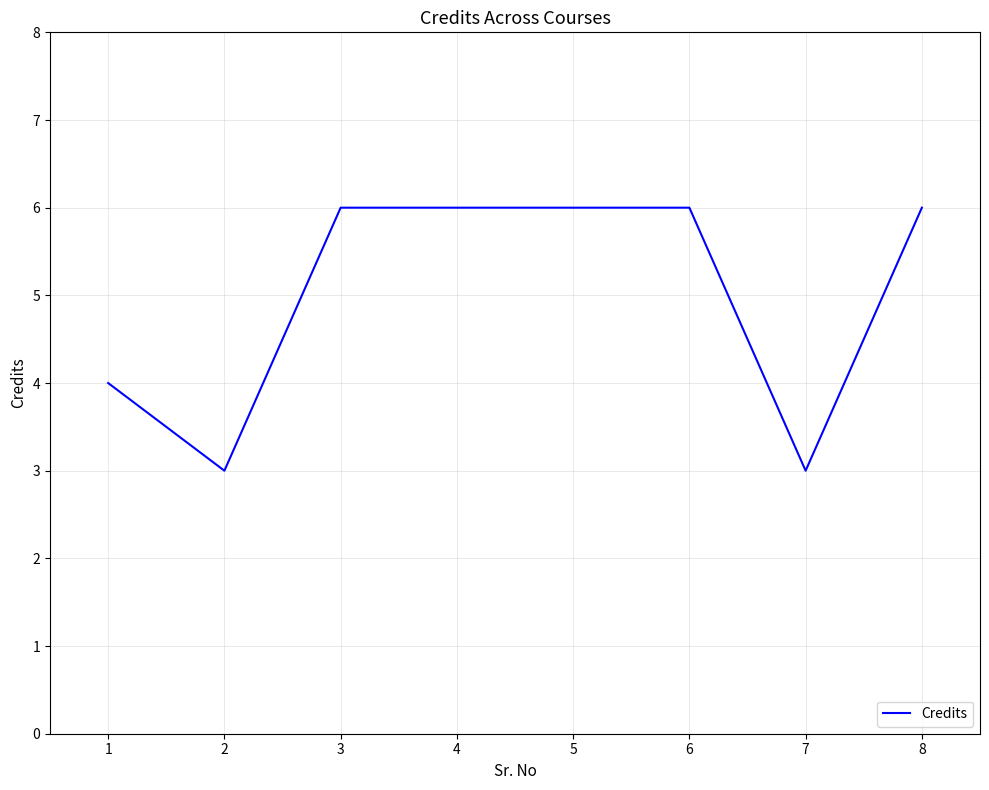

At which category does the data reach its first local valley?

2